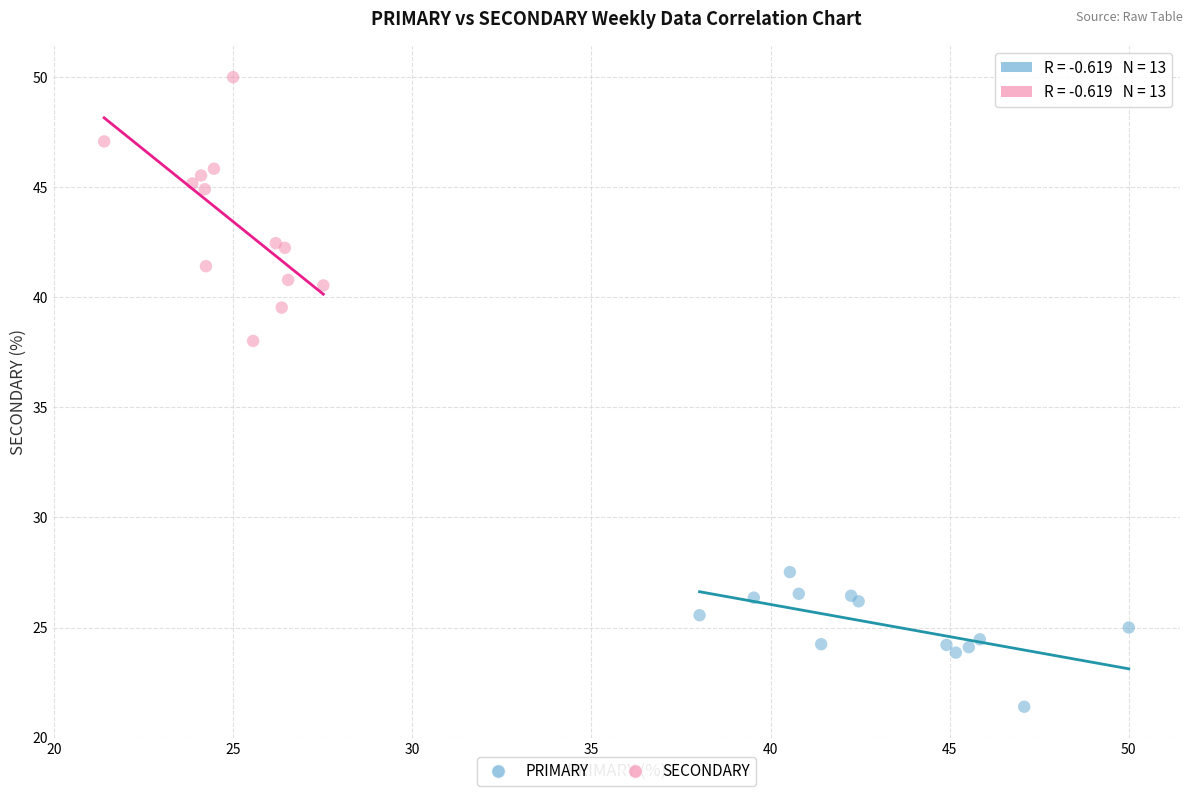

Which series reaches the maximum Y coordinate?

SECONDARY